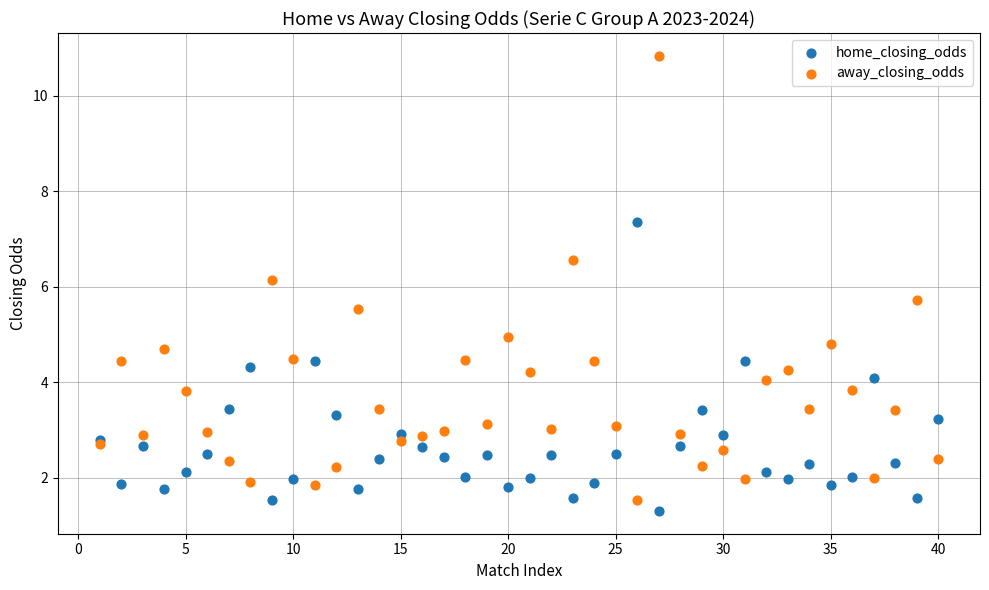

In the away_closing_odds series, what Y value is closest to 6?

6.2